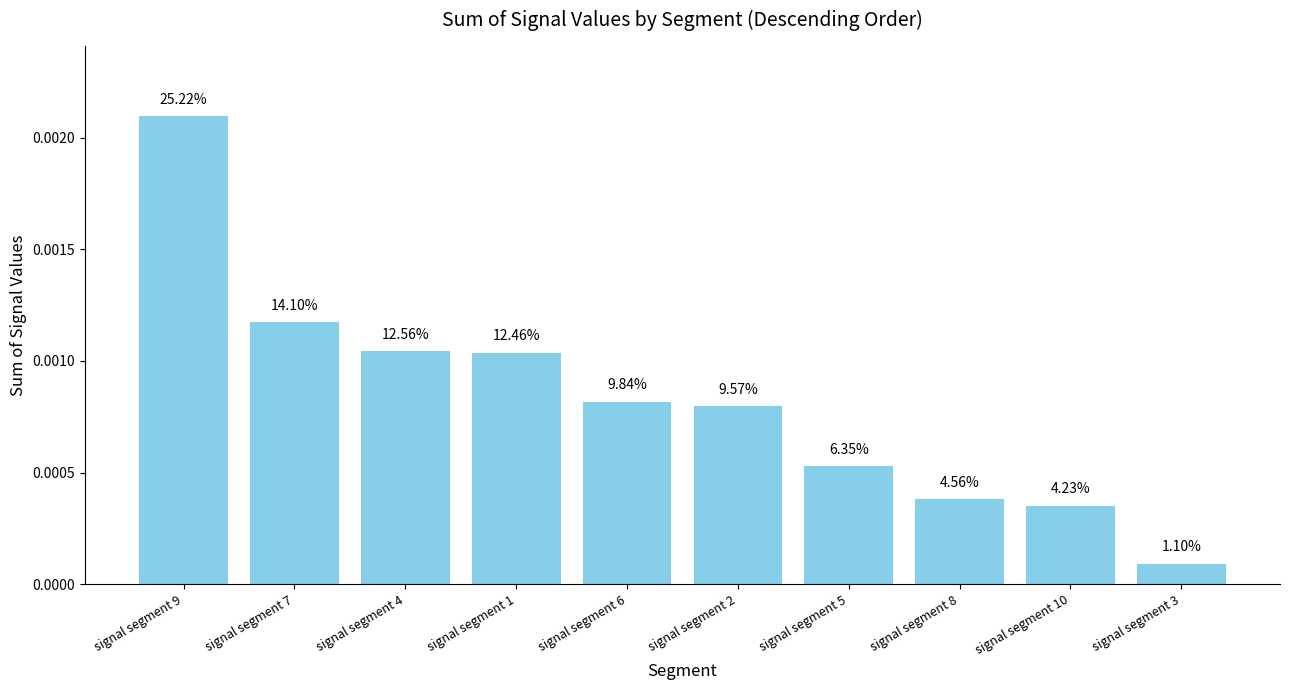

What is the label of the 6th bar from the right?

signal segment 6